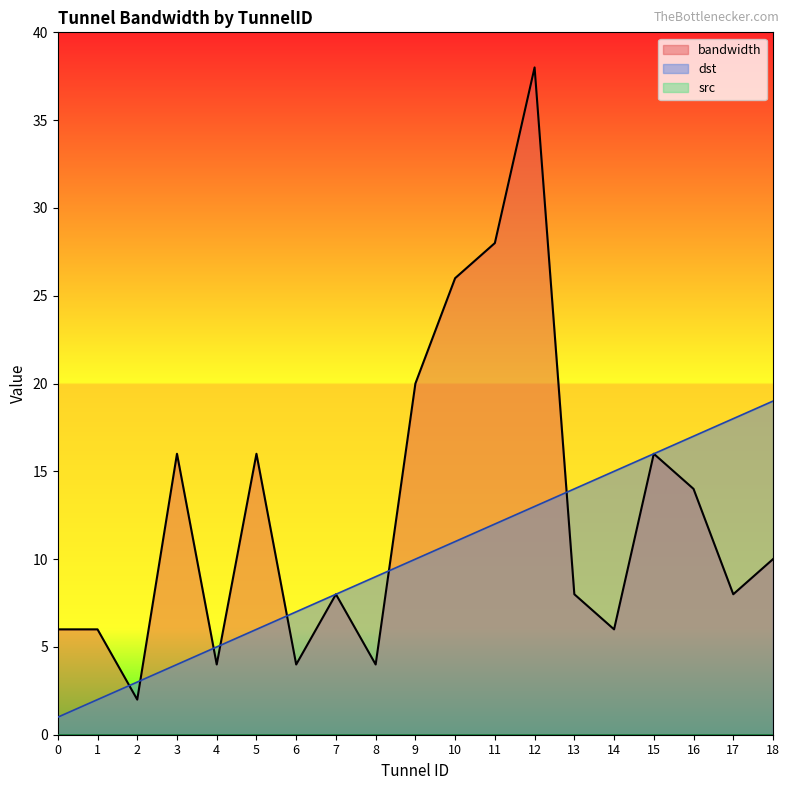

The dst series shows 4 at 2. True or false?

False